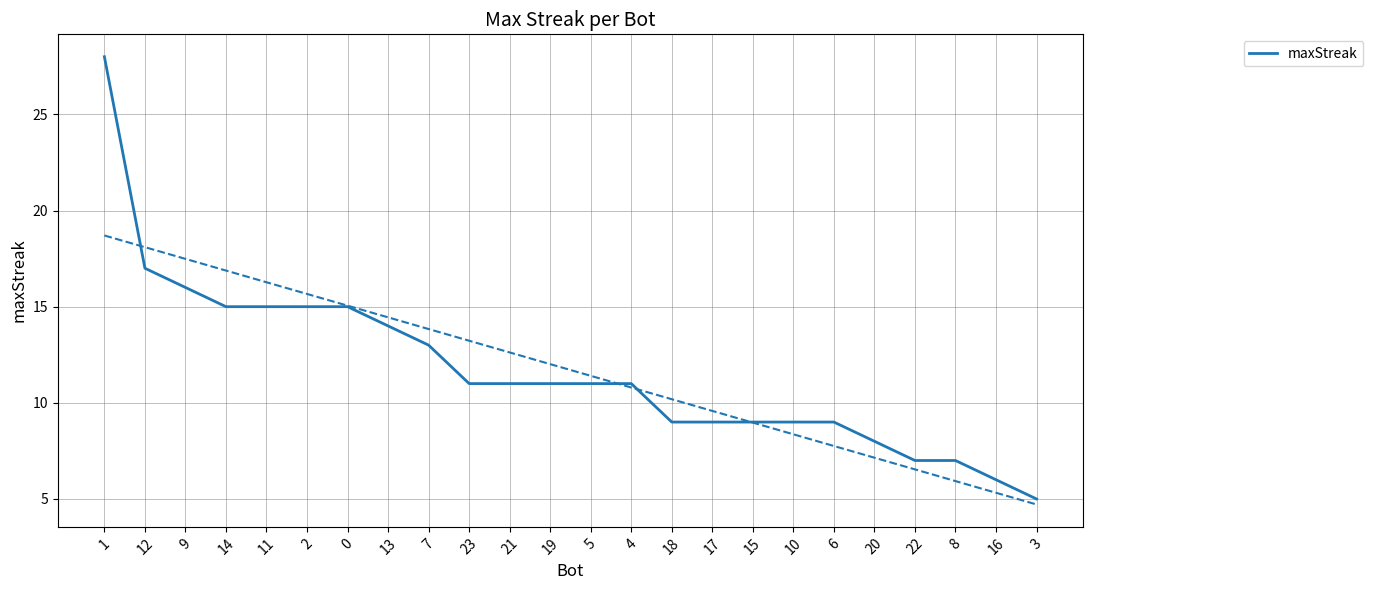

What is the smallest value displayed?

5